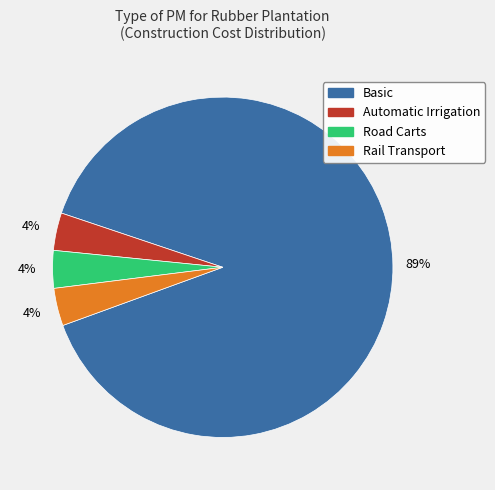

To the nearest percent, what is the difference between the Automatic Irrigation and Road Carts slice percentages?

0%